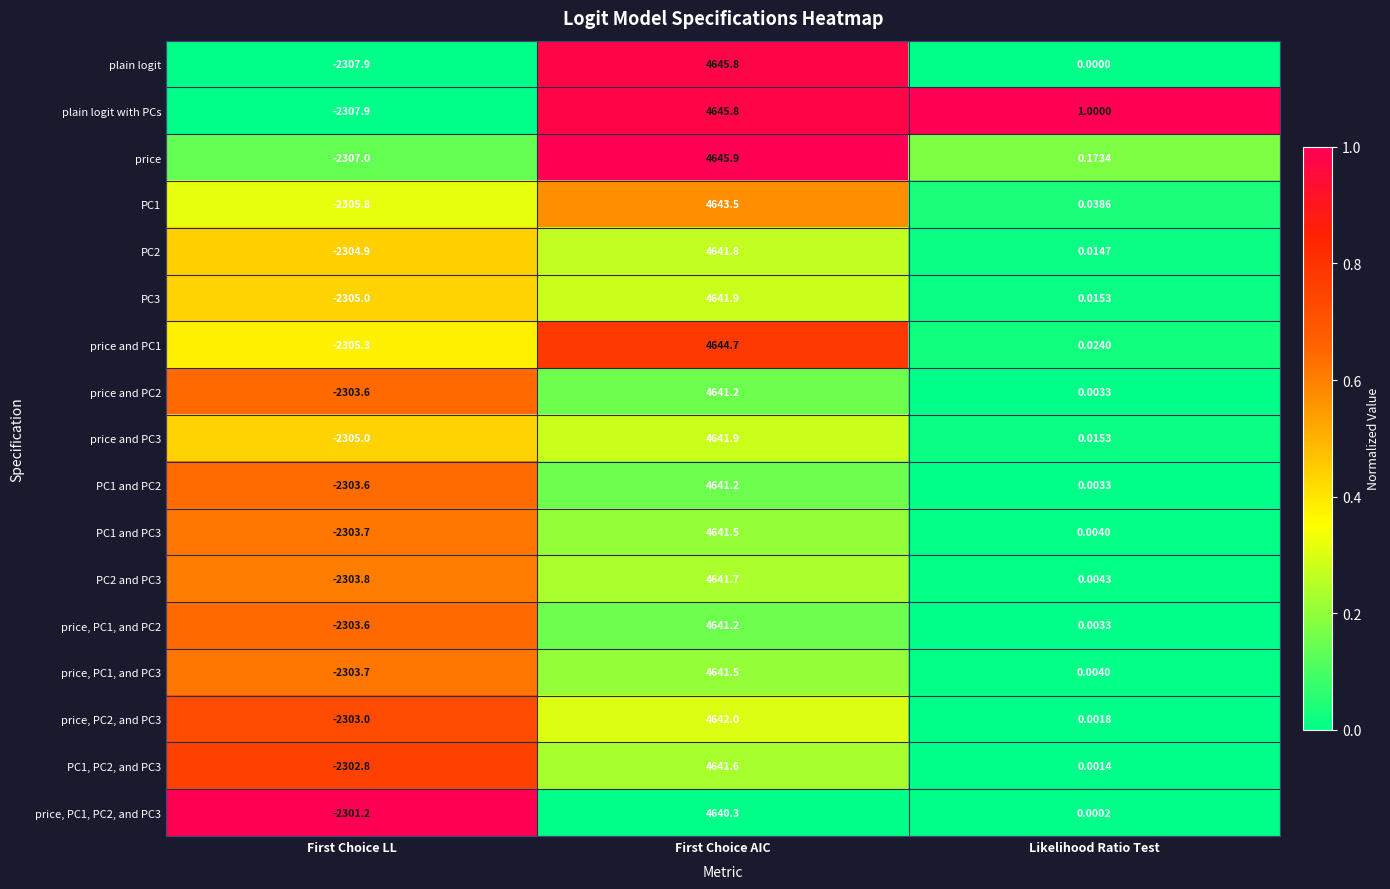

Rank the categories by price and PC3 value from lowest to highest.

First Choice LL, Likelihood Ratio Test, First Choice AIC